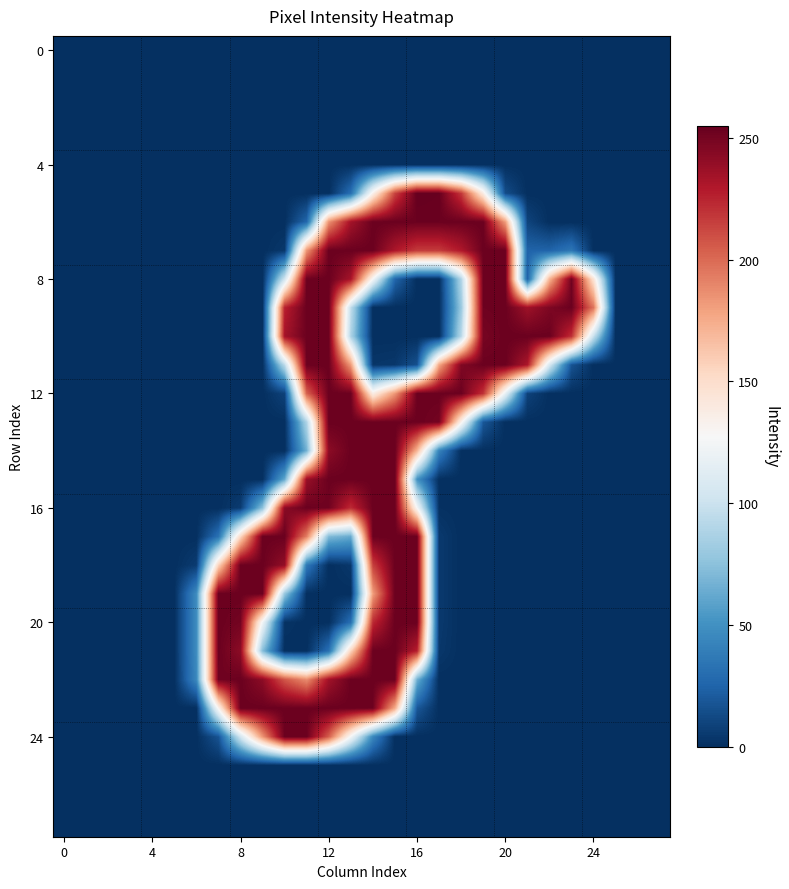

Which category has the highest value across all series?

16